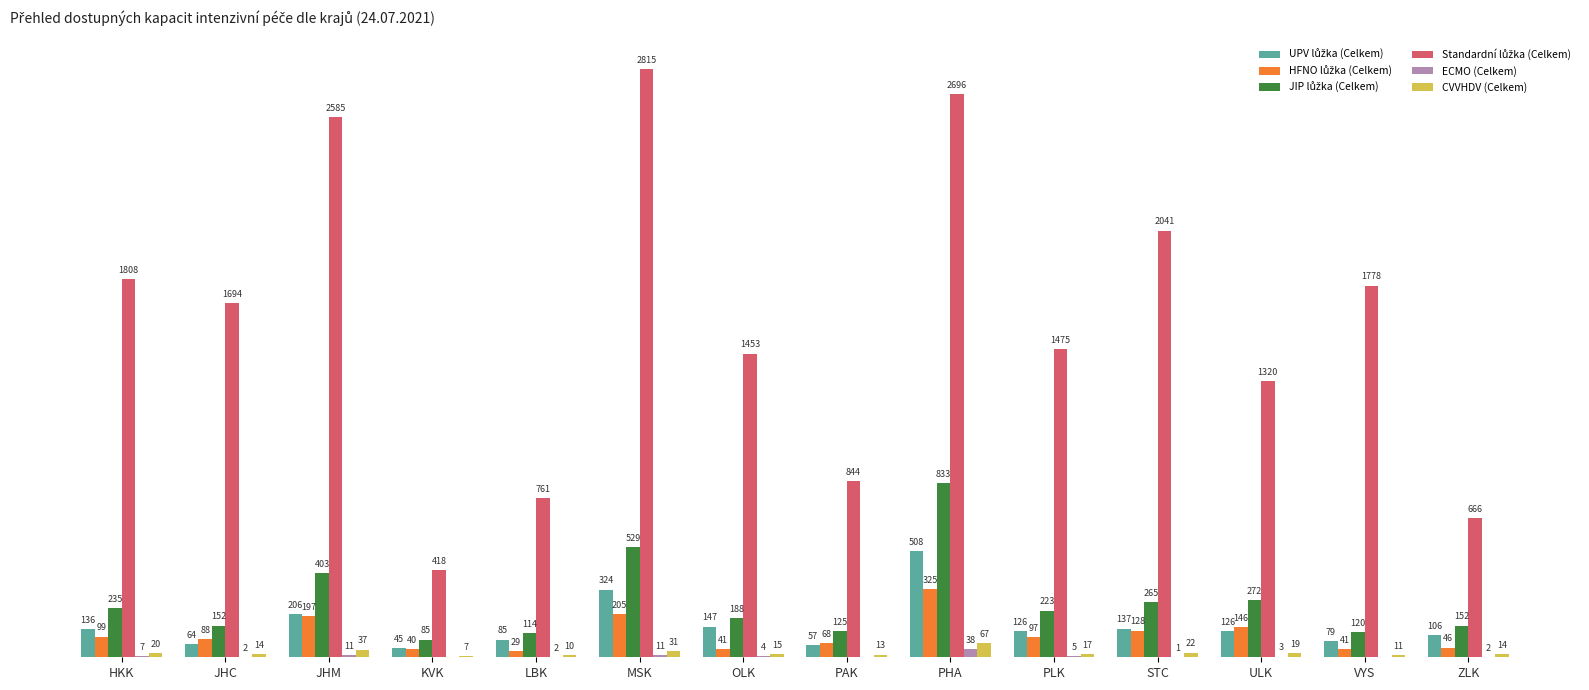

Which label corresponds to the largest value in the chart?

MSK